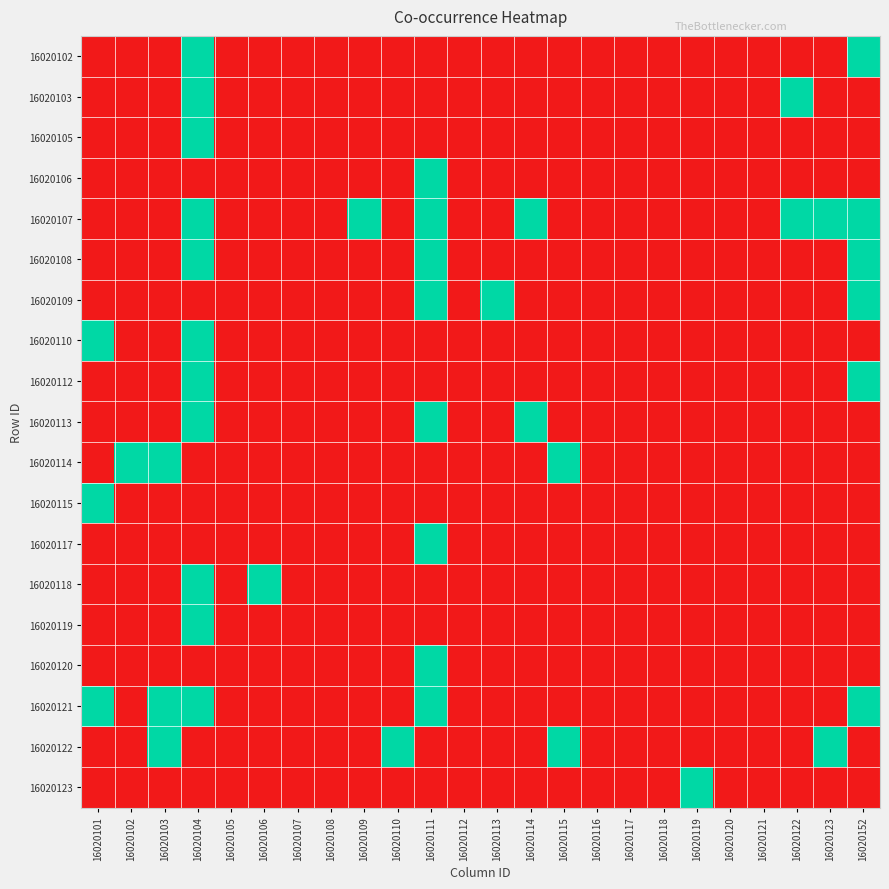

Count the number of data series in this chart.

19